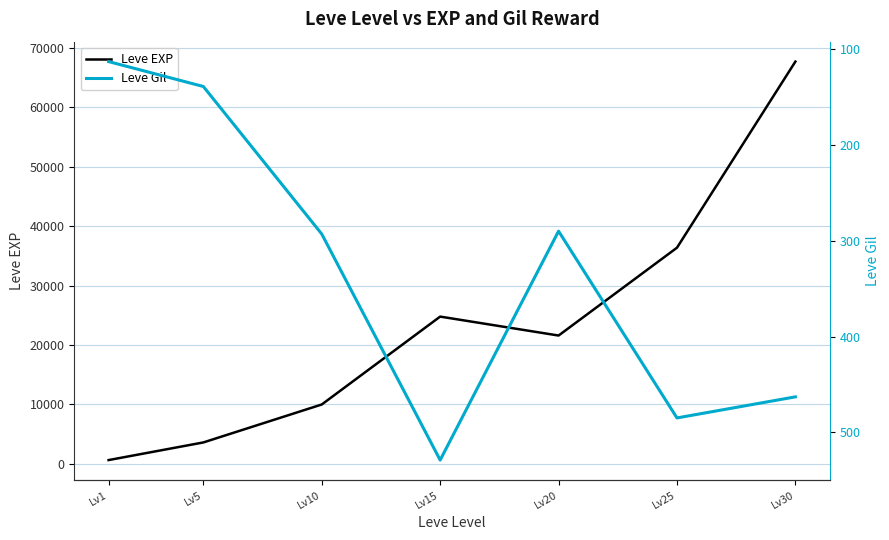

At which category is the sum across all series the highest?

Lv30